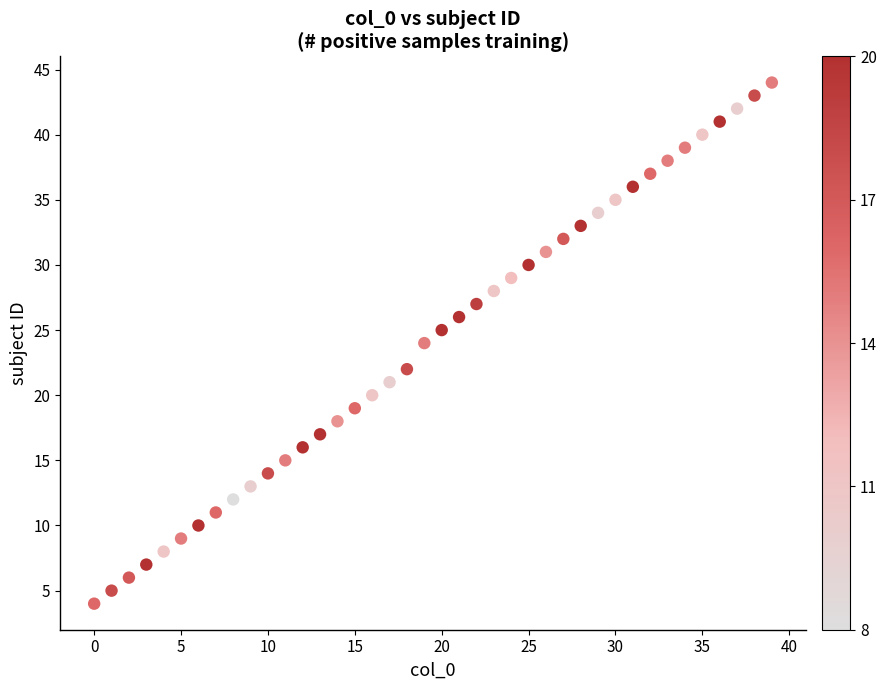

What is the range of Y values (max minus min)?

40